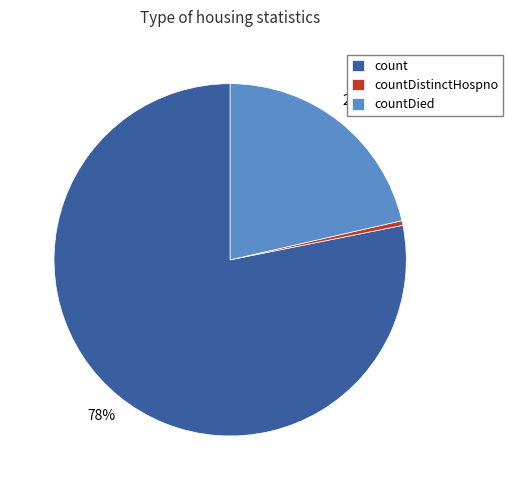

What is the majority slice?

count